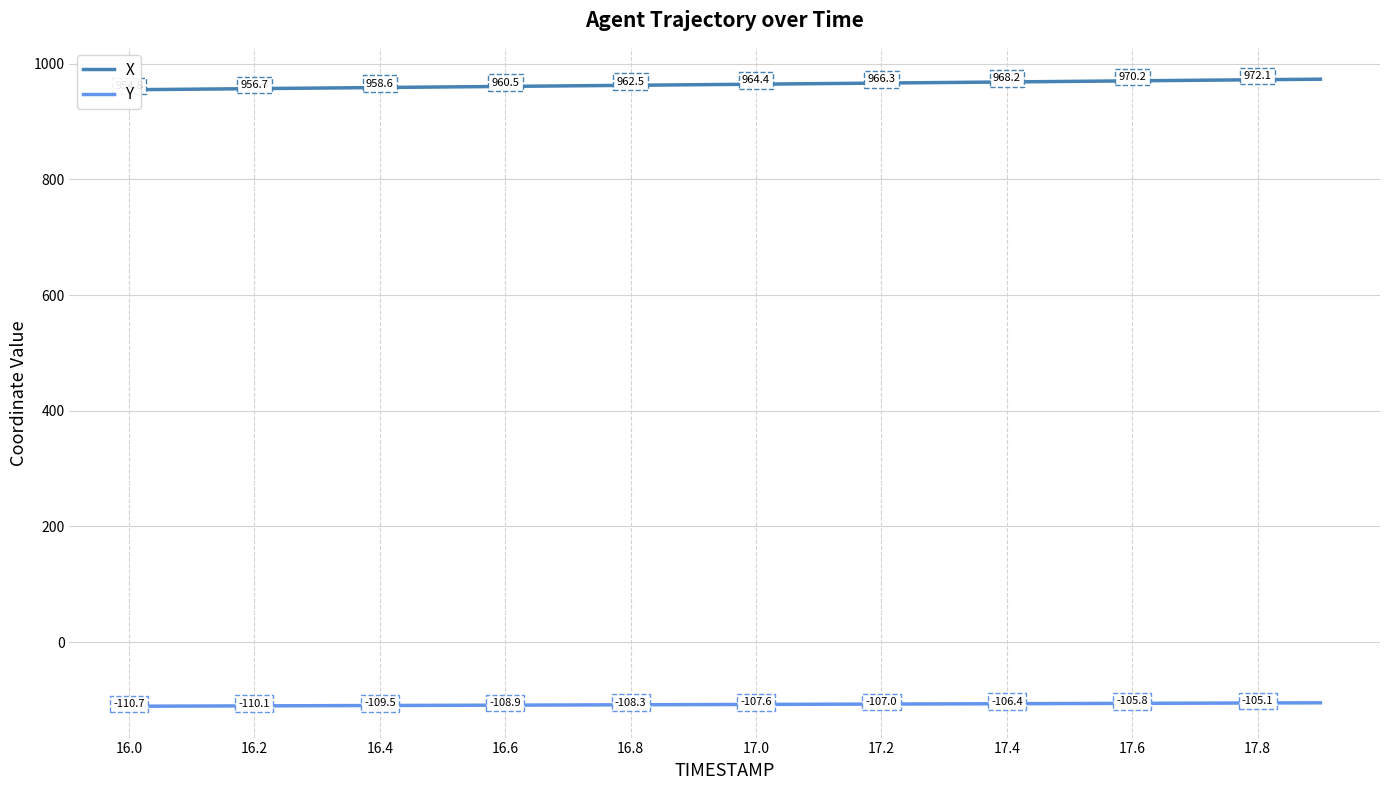

Read the Y value at 17.2.

-107.0